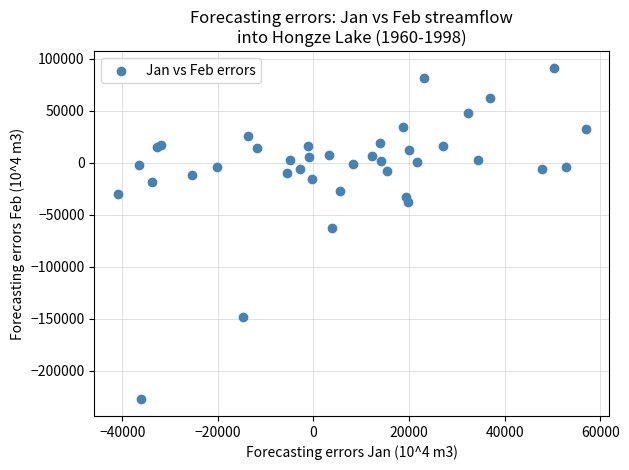

What Y value in the scatter plot is closest to -68215?

-63214.7